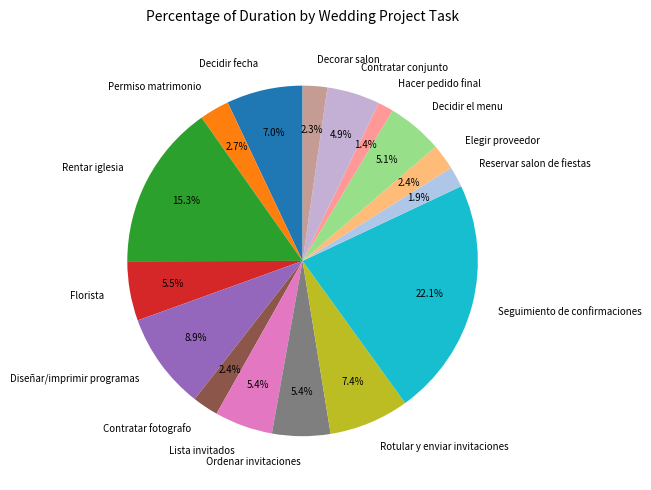

Between Rotular y enviar invitaciones and Reservar salon de fiestas, which is larger?

Rotular y enviar invitaciones